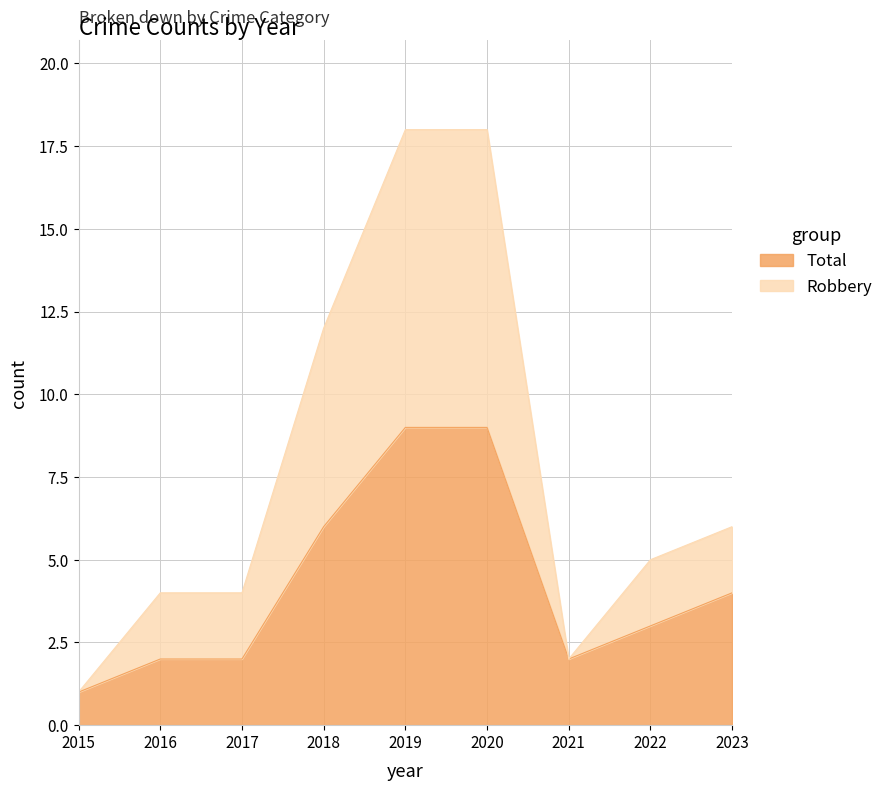

True or false: Robbery has a value of 2 at 2021.

True